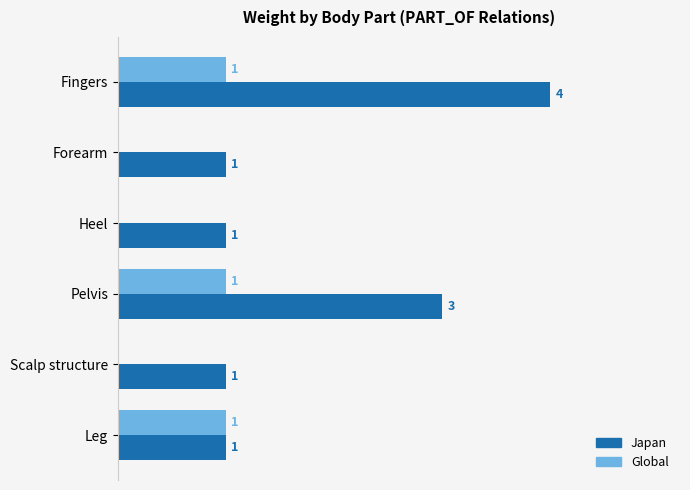

Which series changed the most between Fingers and Leg?

Japan